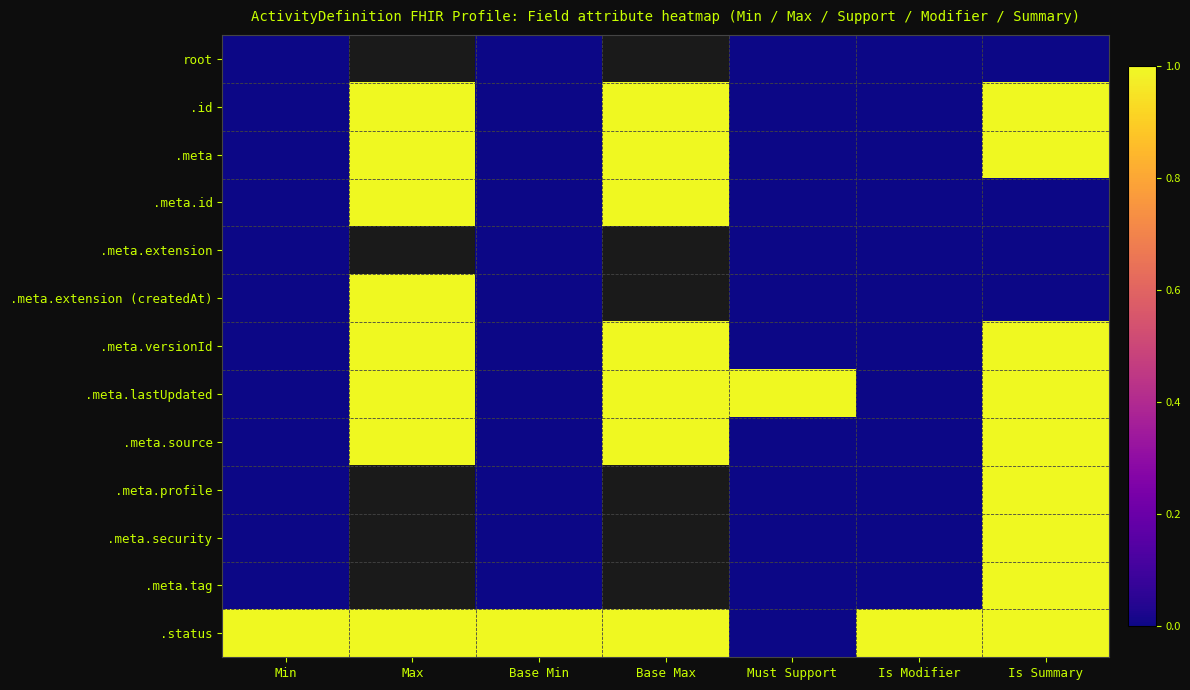

How many series are shown in this chart?

13